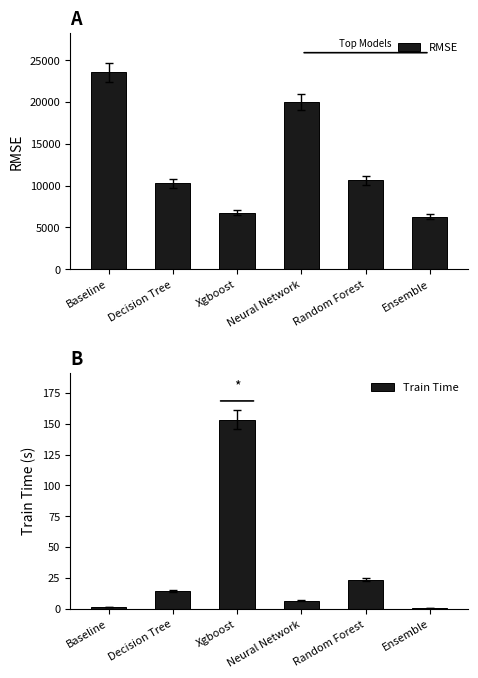

At Random Forest, list the series in order from smallest to largest.

Train Time, RMSE